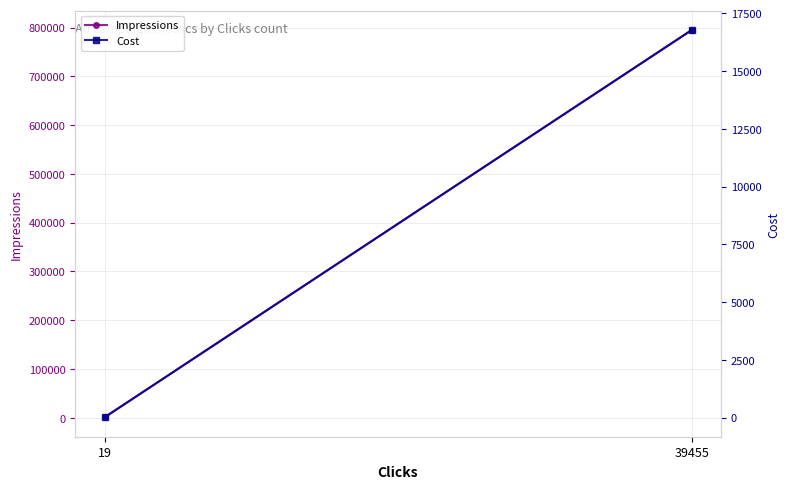

What is the highest value of the Impressions series?

794928.0